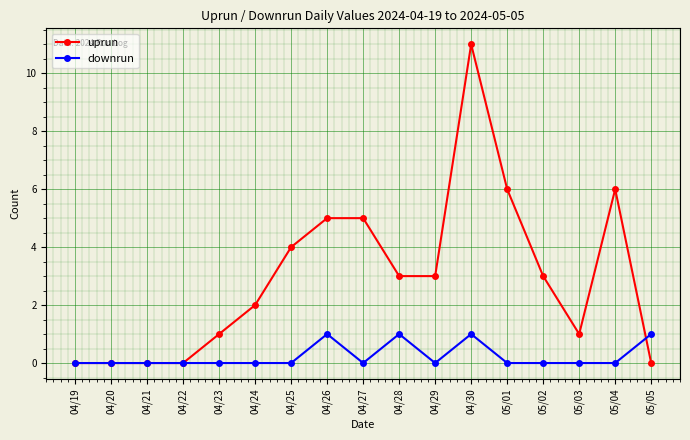

What are all the series names shown in the legend?

uprun, downrun